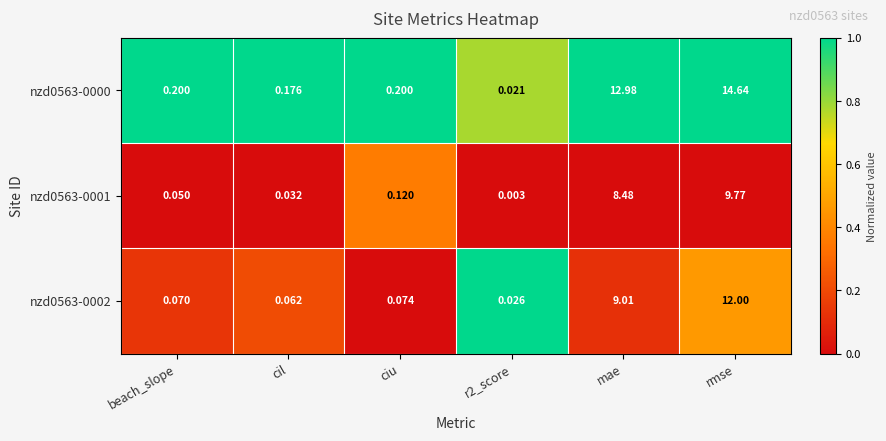

Which series changed the most between beach_slope and cil?

nzd0563-0000